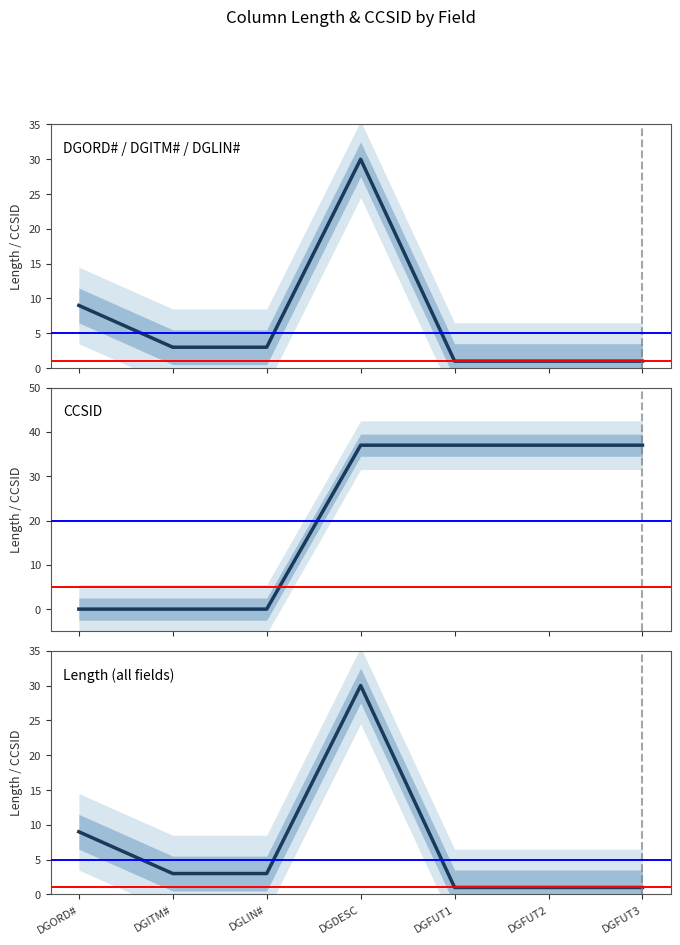

In DGITM#, how many points are higher than both neighbors (excluding endpoints)?

1